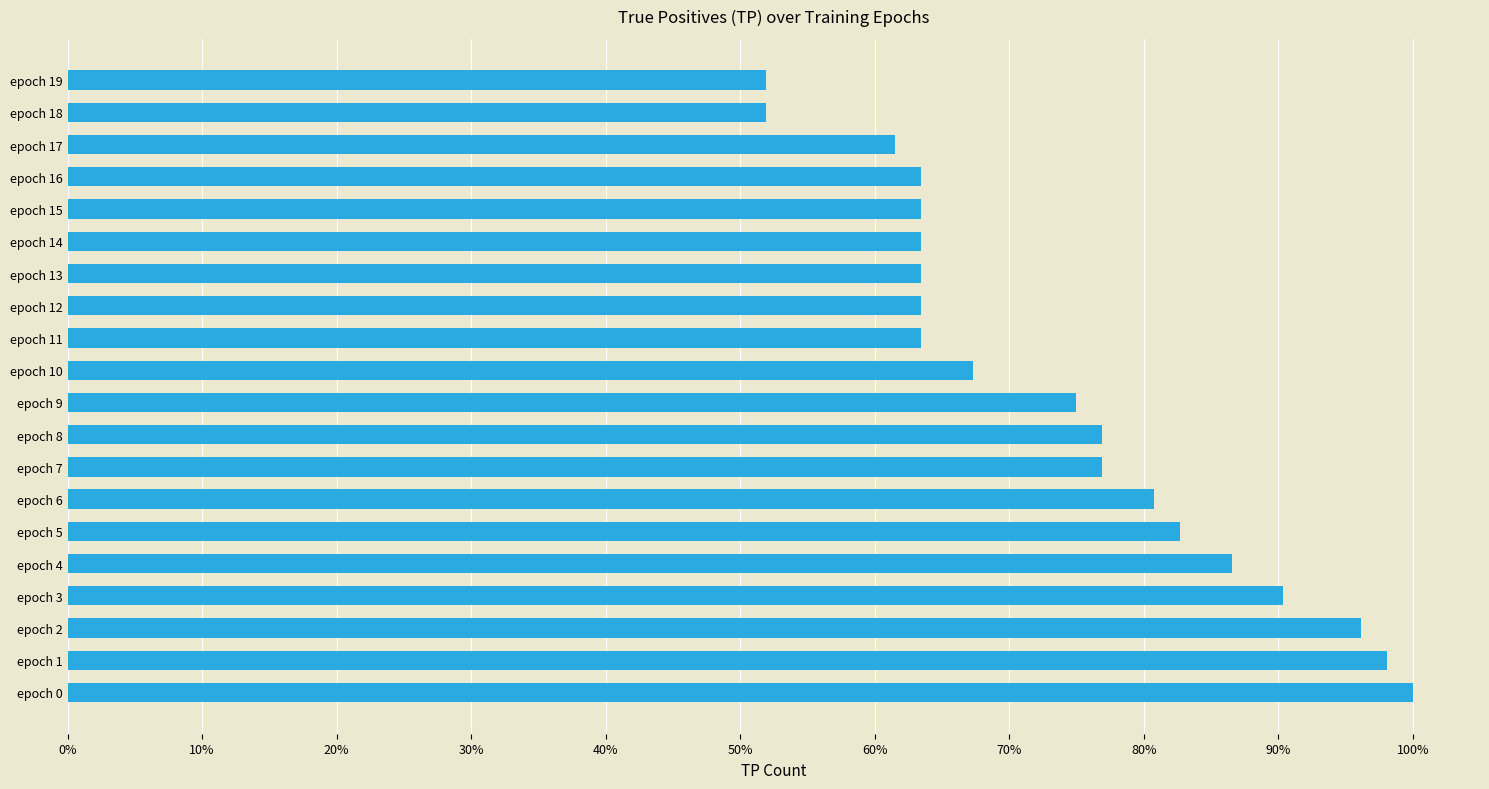

Are the bars horizontal?

Yes